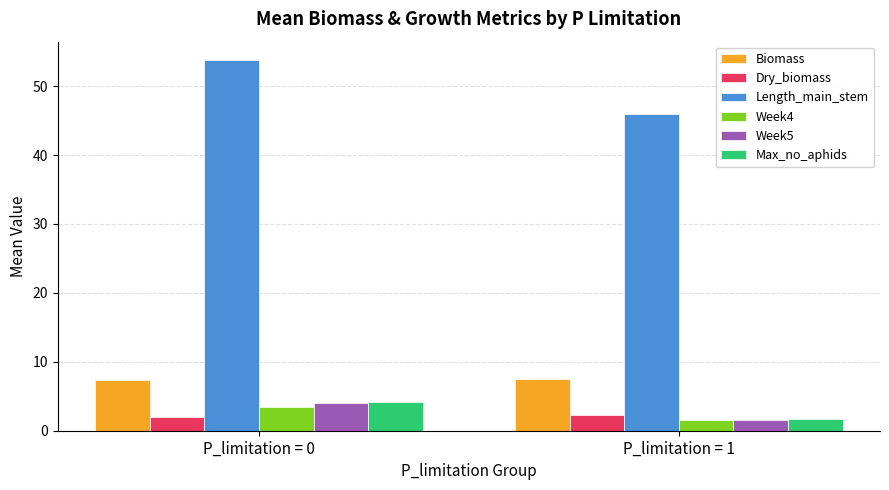

Read the Length_main_stem value at P_limitation = 0.

53.8